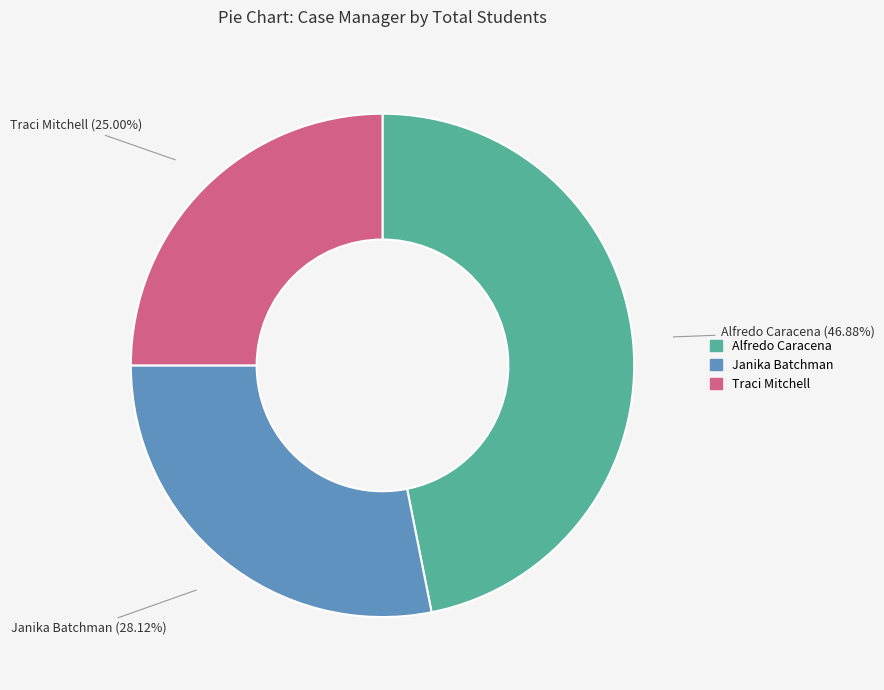

How many segments does this pie chart have?

3